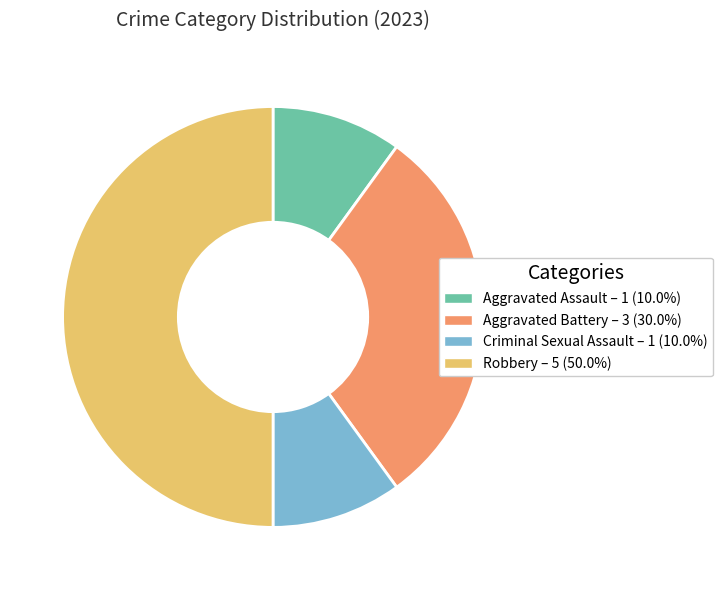

Which slice is the largest?

Robbery